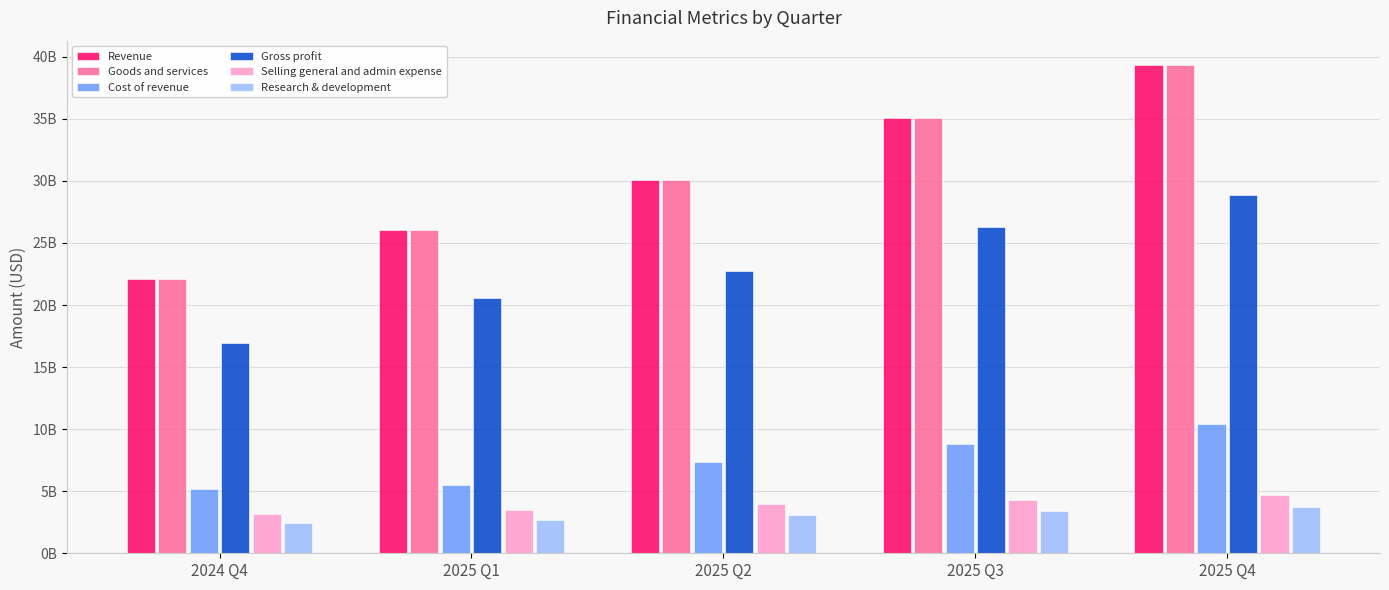

At which label does Cost of revenue reach its minimum?

2024 Q4